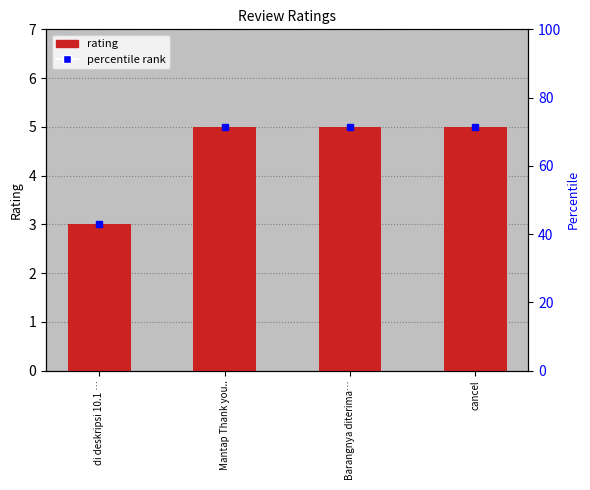

List the labels in order of value, largest first.

Mantap Thank you.., Barangnya diterima…, cancel, di deskripsi 10.1 …